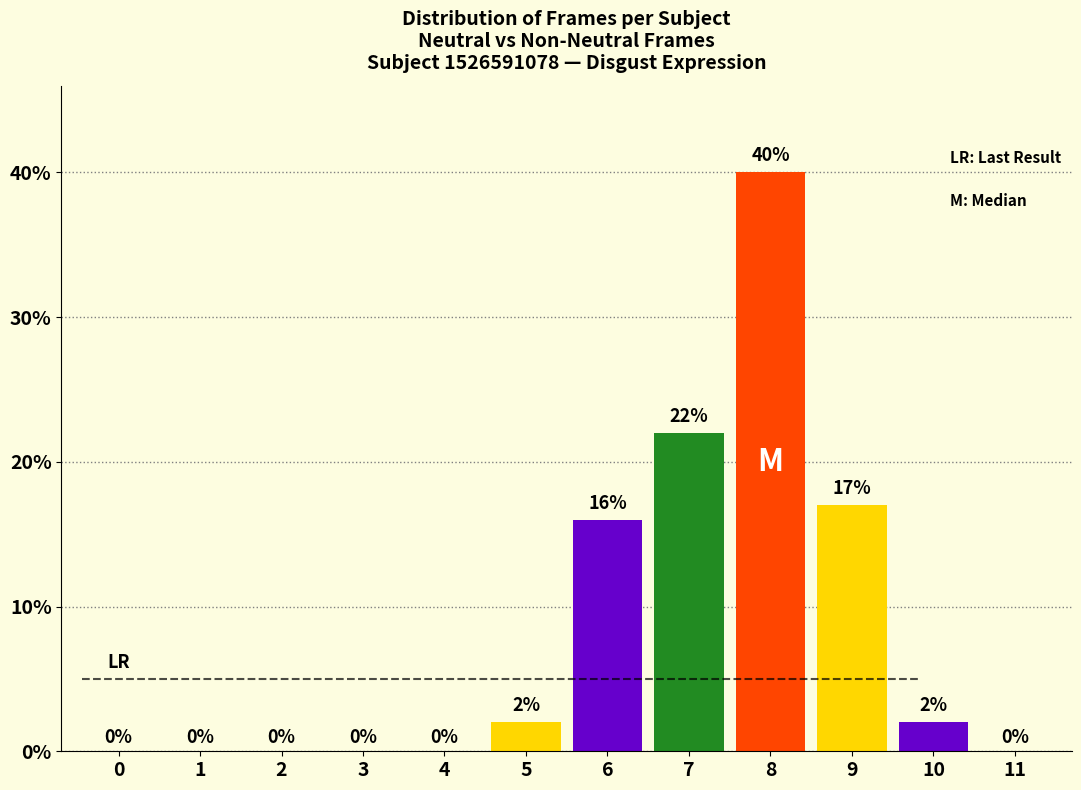

Reading left to right, what are all the values shown in this chart?

0=0	1=0	2=0	3=0	4=0	5=2	6=16	7=22	8=40	9=17	10=2	11=0